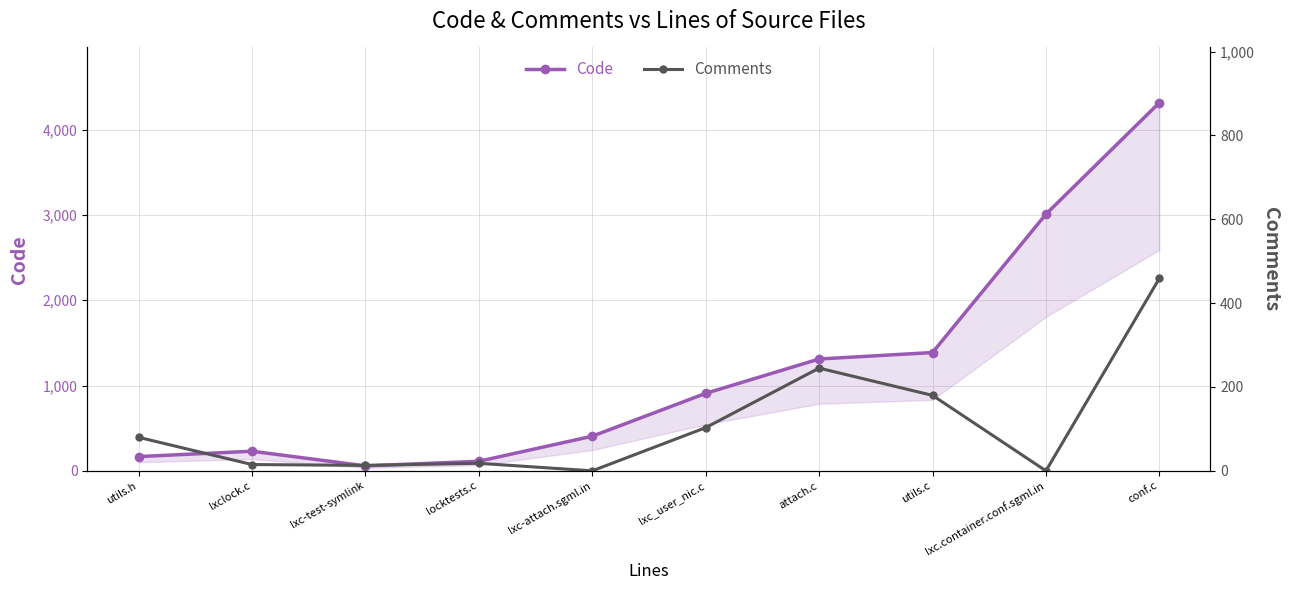

At how many categories does at least one series exceed 3229?

1